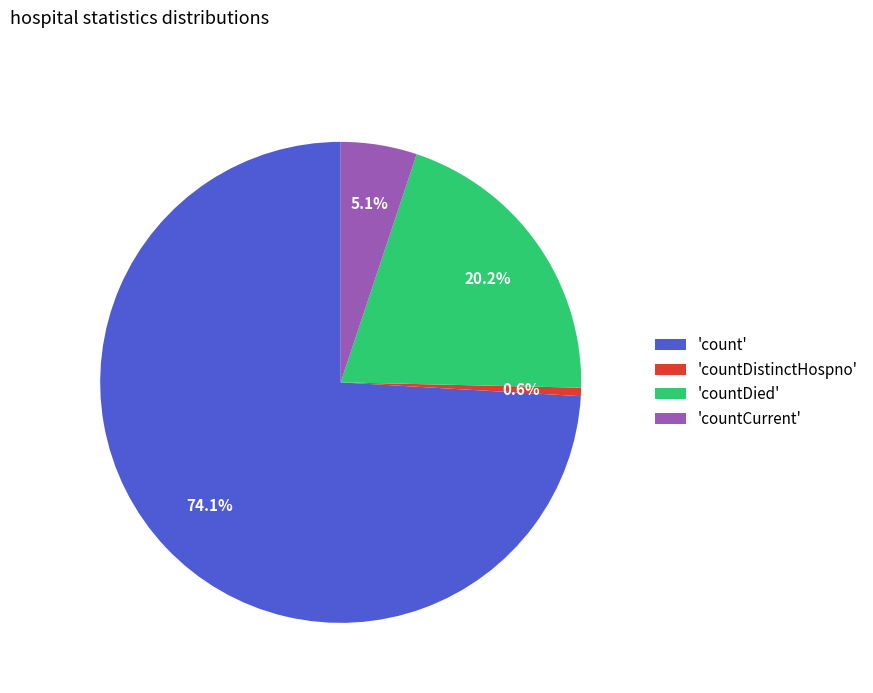

How many slices are in this pie chart?

4